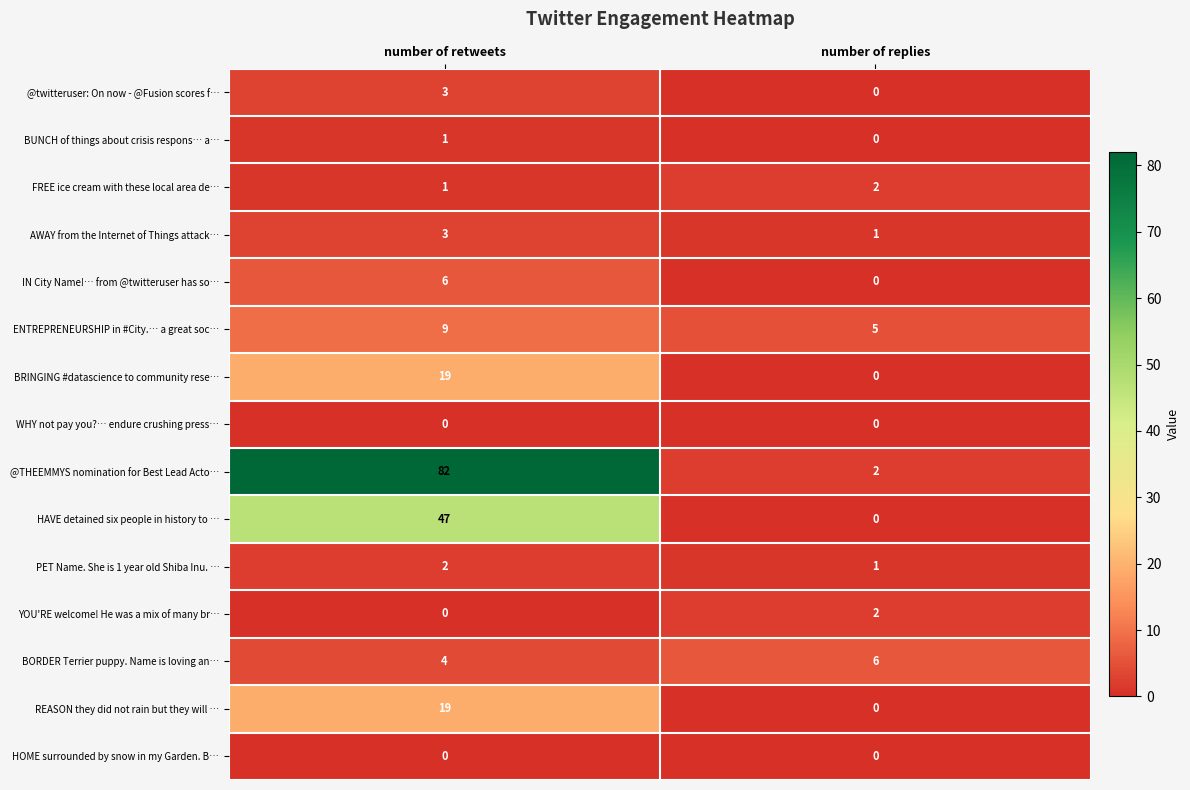

Is it true that HAVE detained six people in history to … equals -28 at number of replies?

False